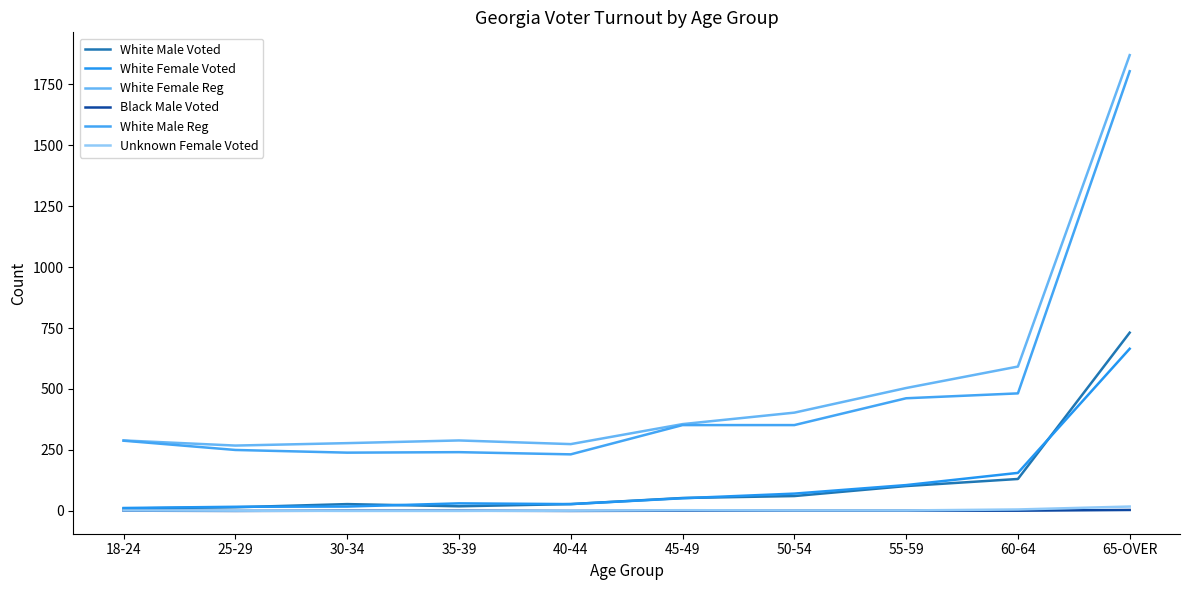

What is the average value of the White Female Voted series?

116